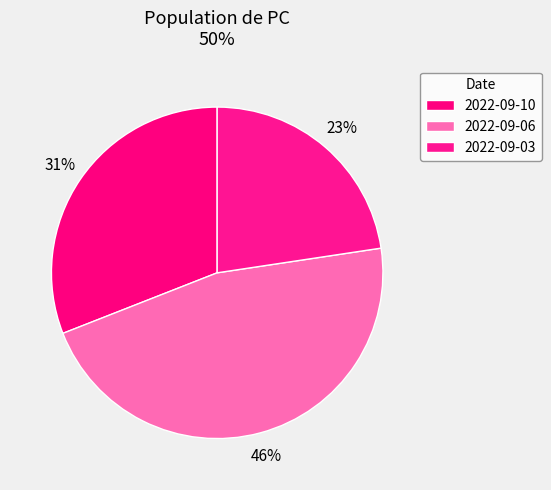

How many slices are in this pie chart?

3